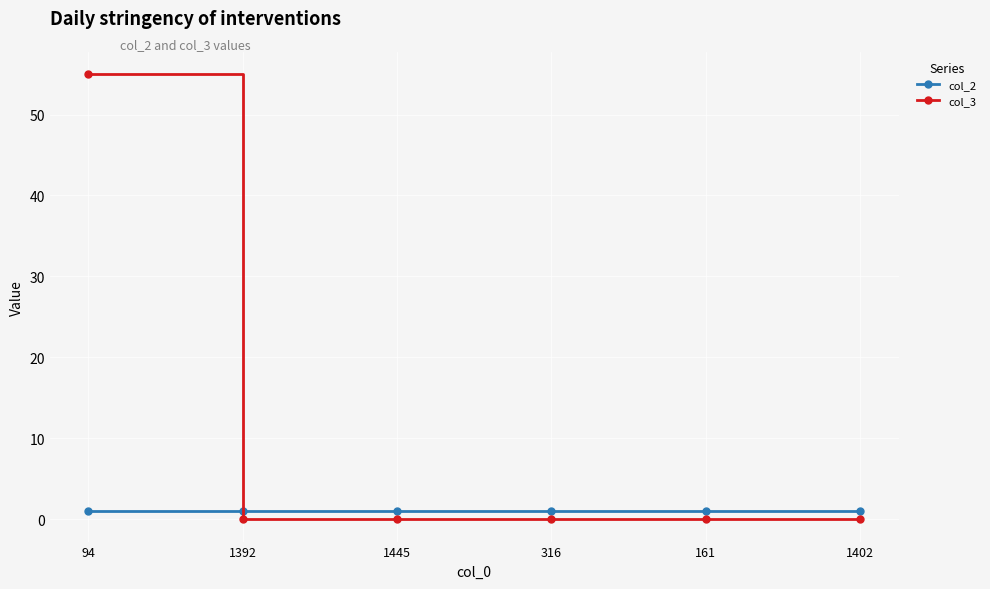

Reading right to left, extract all data points from this chart.

col_2: 1	1	1	1	1	1
col_3: 0	0	0	0	0	55